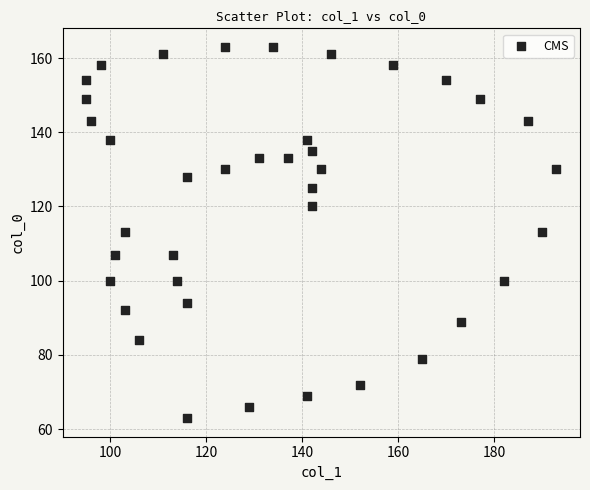

What is the range of Y values (max minus min)?

100